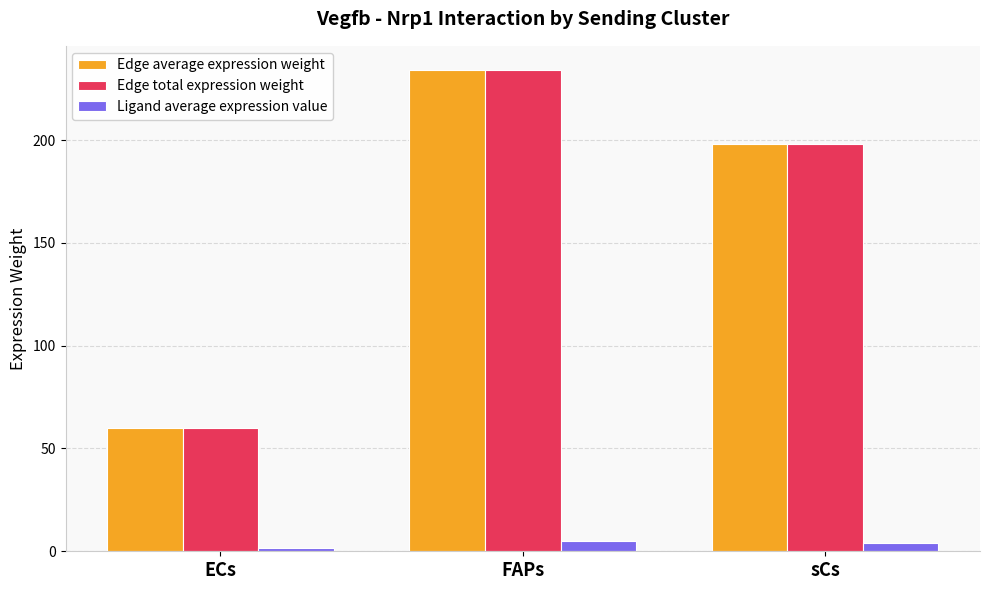

What is the difference between the Ligand average expression value values at ECs and FAPs?

3.6